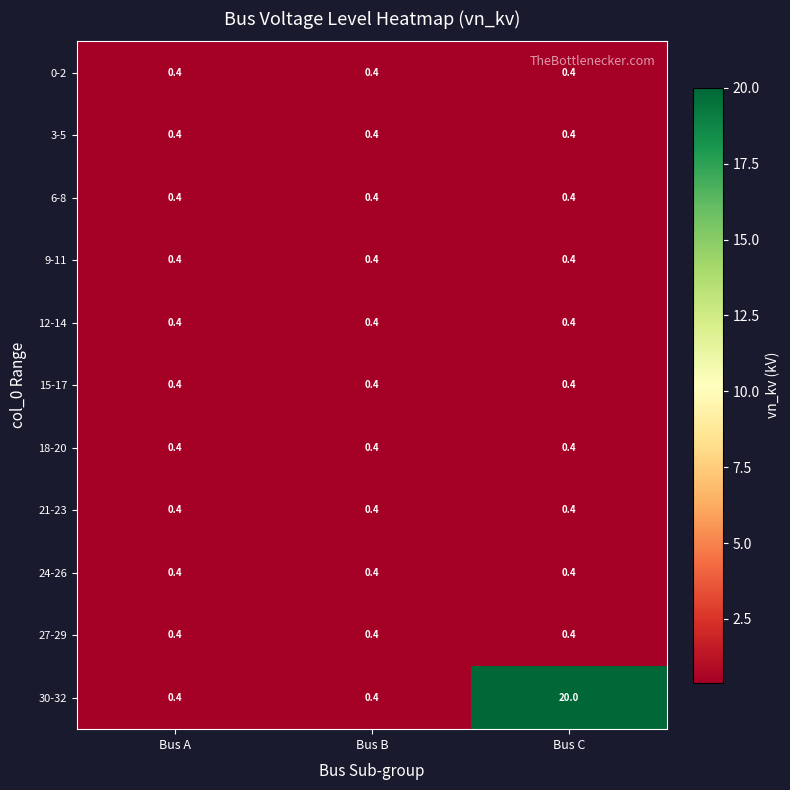

Read the 12-14 value at Bus A.

0.4